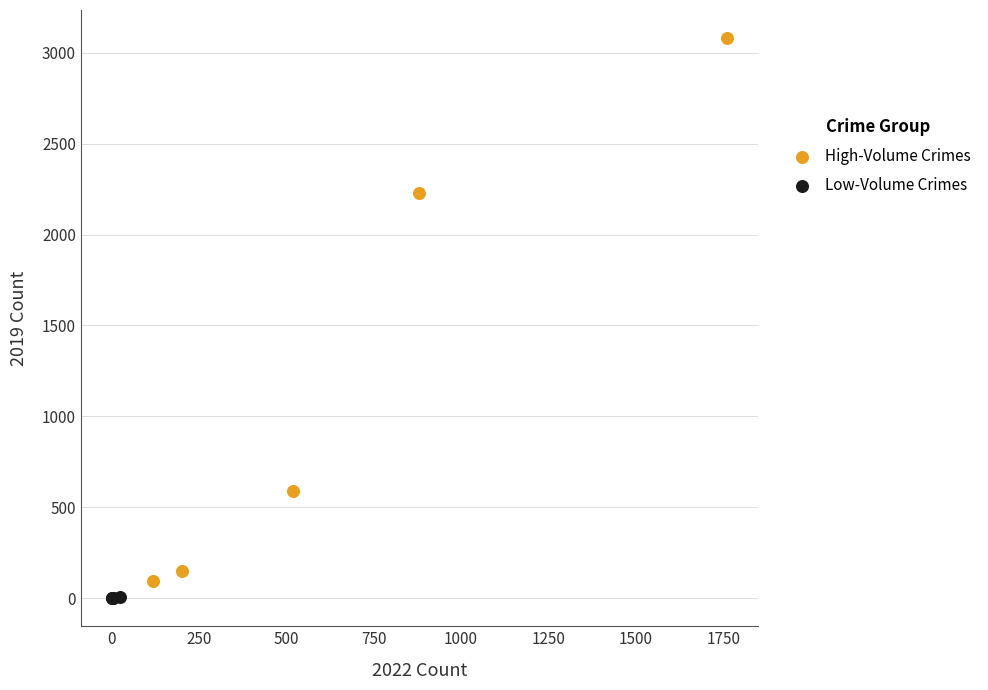

Which series contains the highest Y value?

High-Volume Crimes